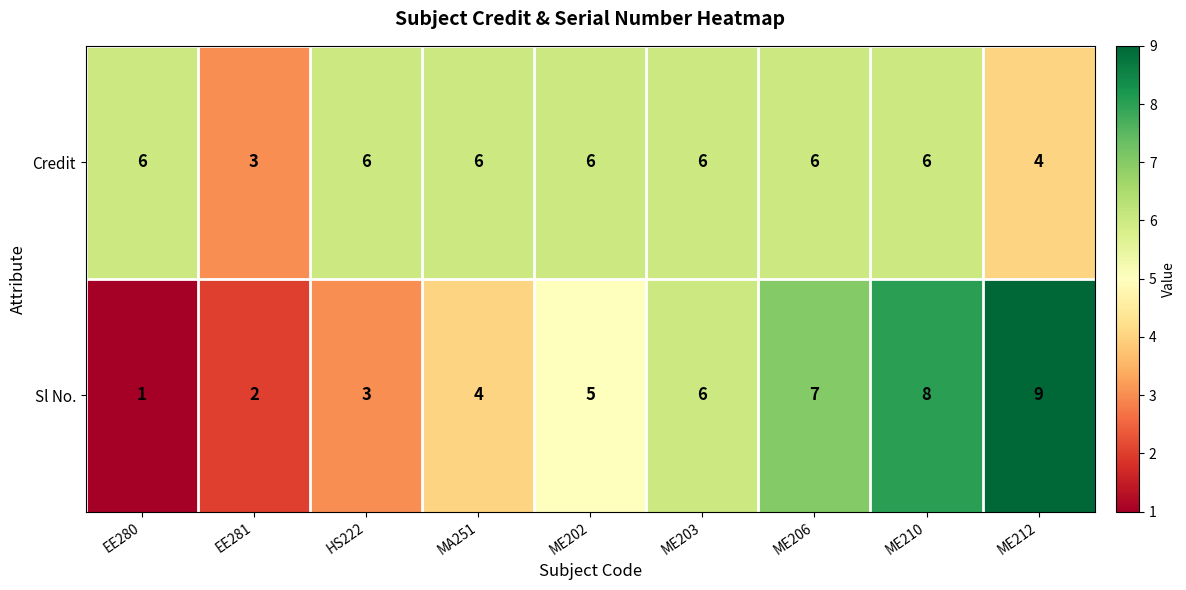

What is the sum of the Sl No. values at ME210 and EE281?

10